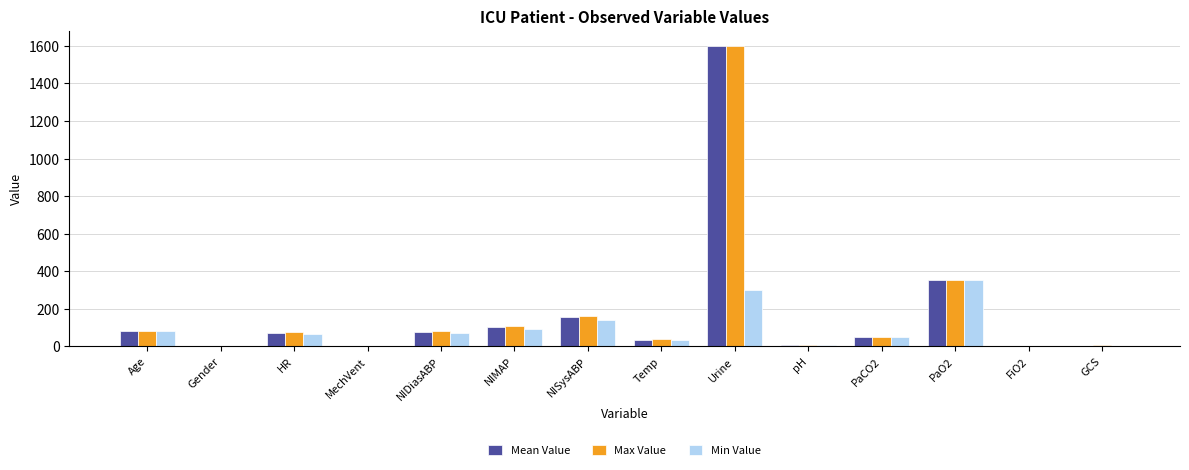

How many groups of bars are there?

14